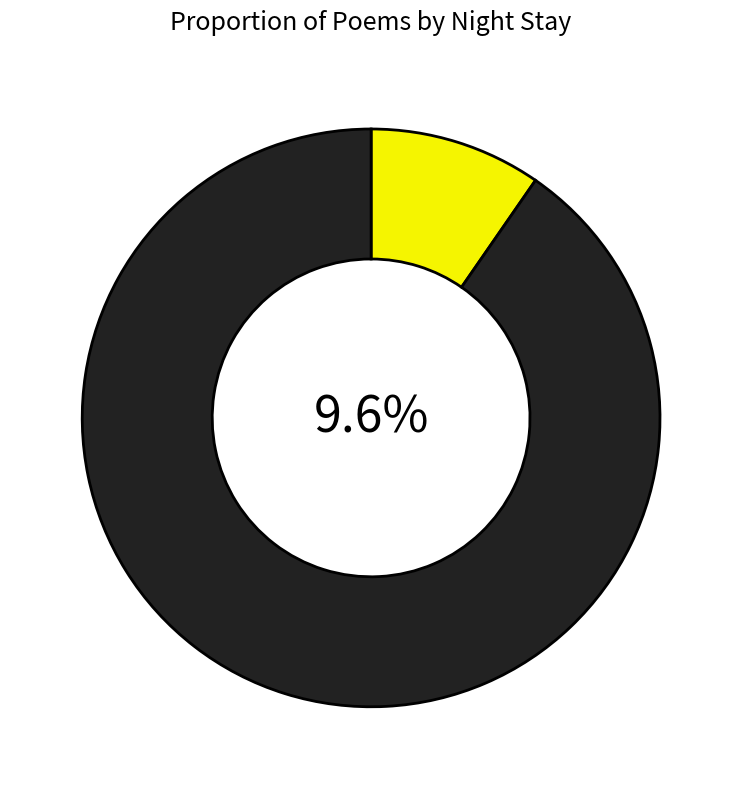

To the nearest percent, what is the average slice percentage?

17%